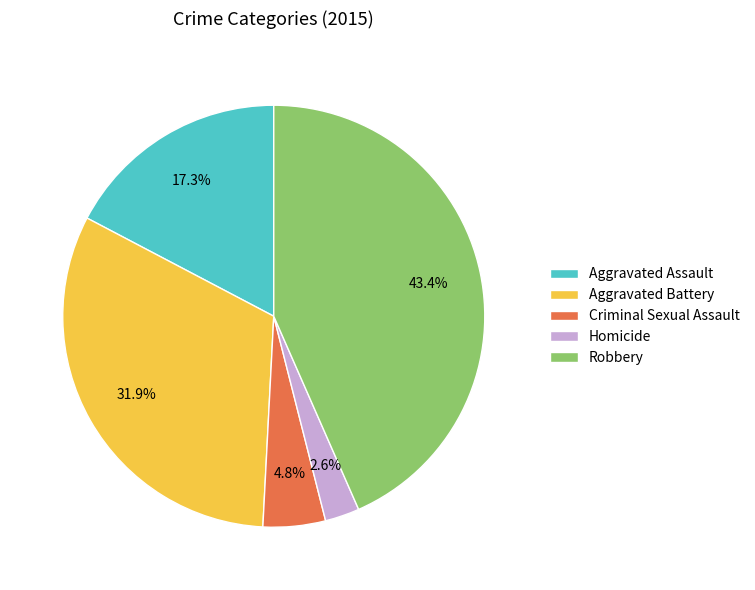

Do Robbery and Aggravated Battery together represent more than half of the pie?

Yes